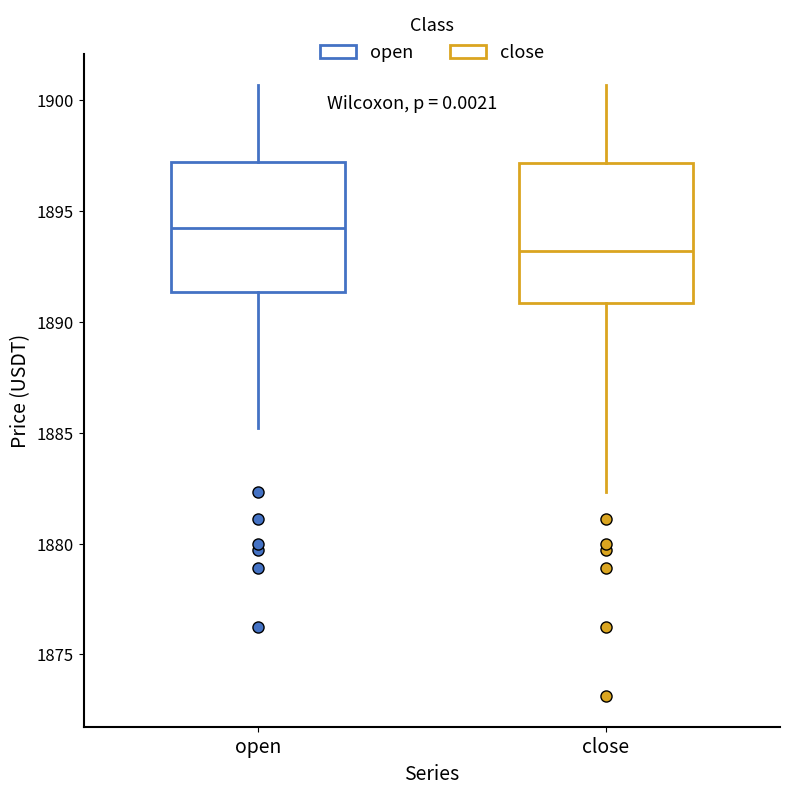

Reading left to right, read every box against the y-axis: the position of its median line, the range the box covers, and the ends of its whiskers. The values are not printed on the chart, so give them approximately, as read against the axis.

open: median 1894.0, box 1891.5 to 1897.0, whiskers 1885.0 to 1900.5
close: median 1893.0, box 1891.0 to 1897.0, whiskers 1882.5 to 1900.5